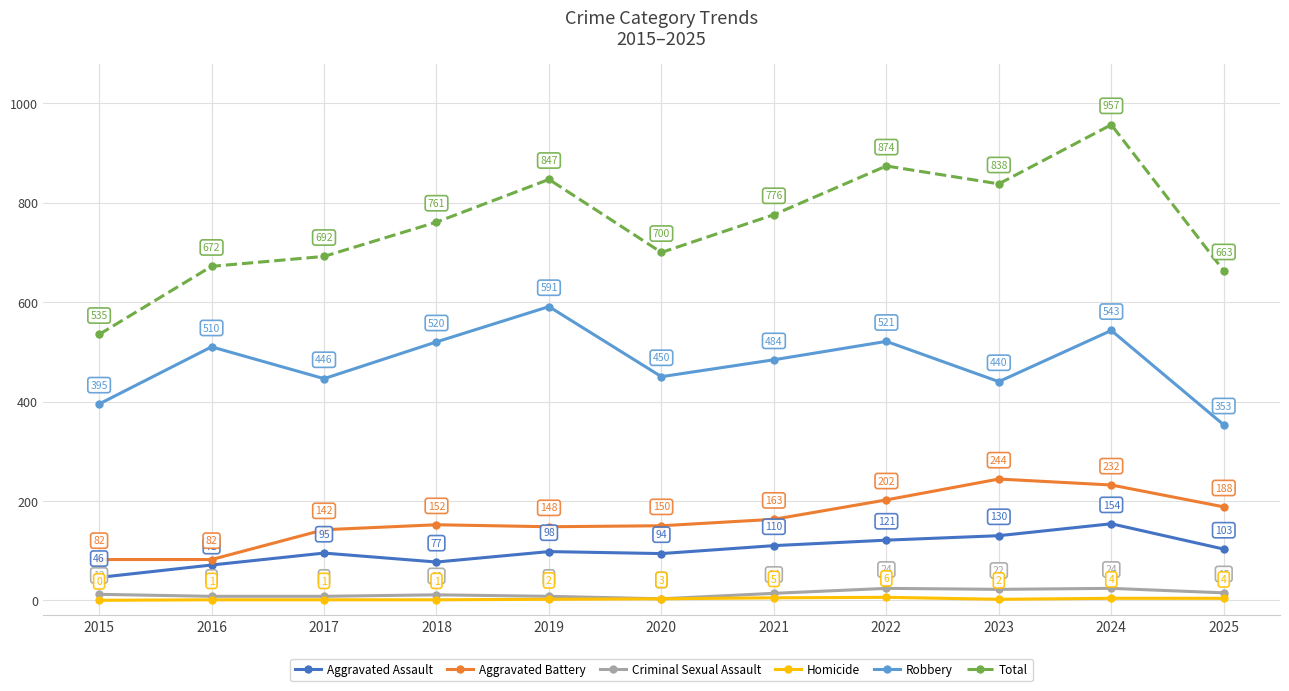

How many interior local peaks does the Robbery series have?

4